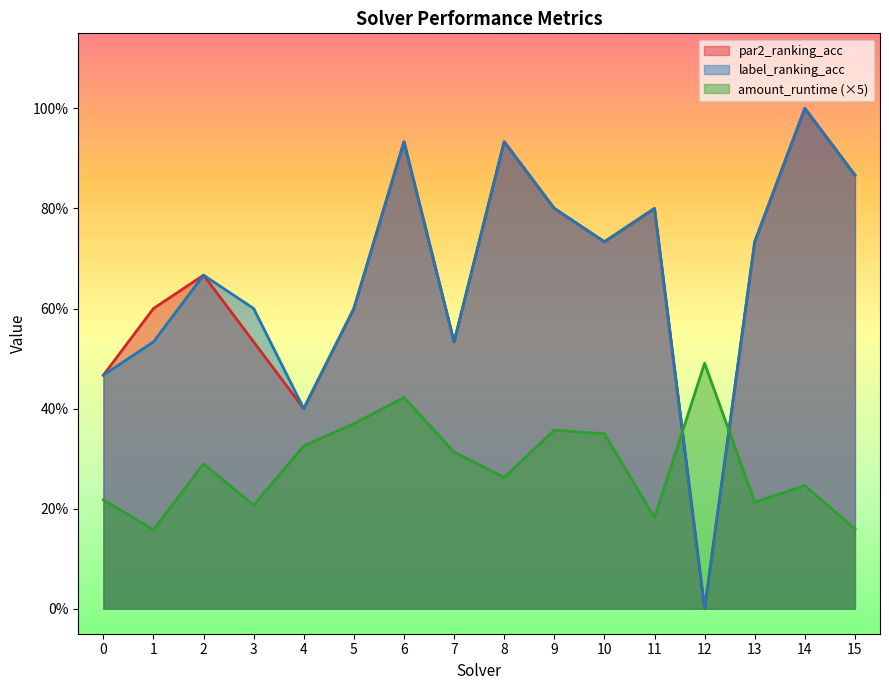

Which has a higher value, 5 or 8?

8